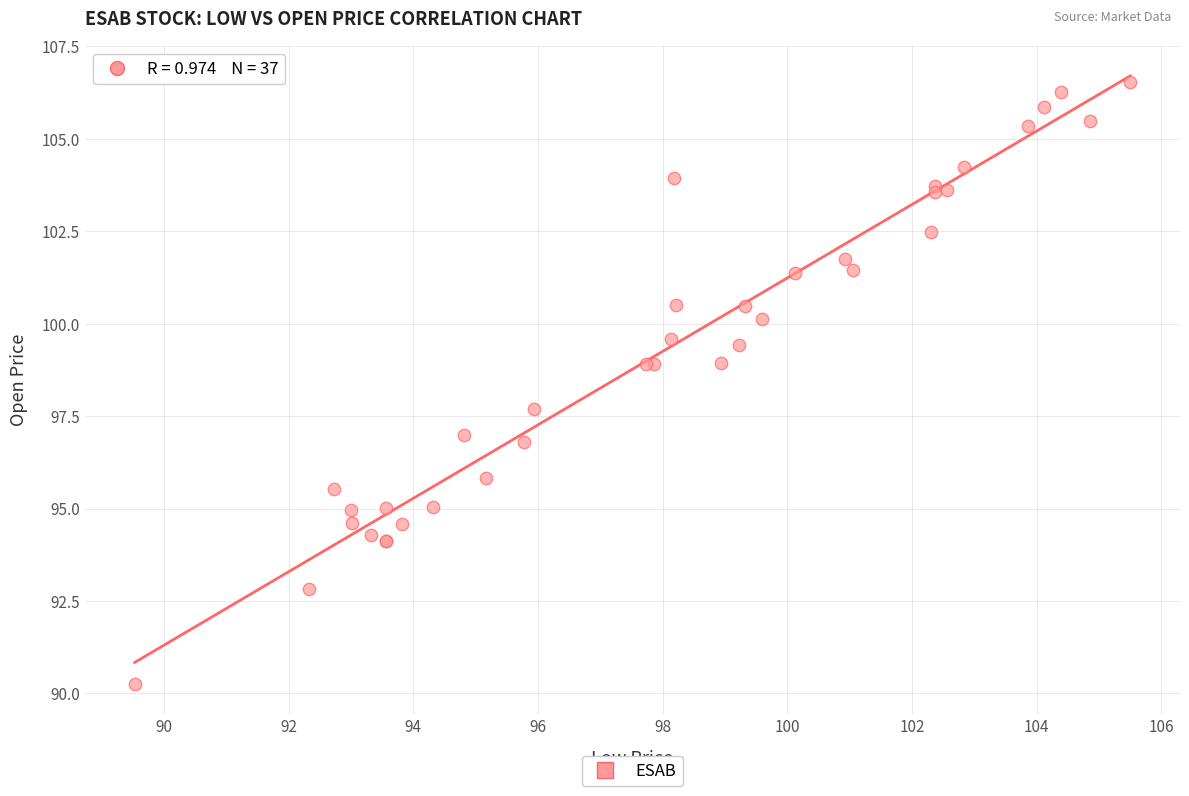

What Y value in the scatter plot is closest to 98?

97.7